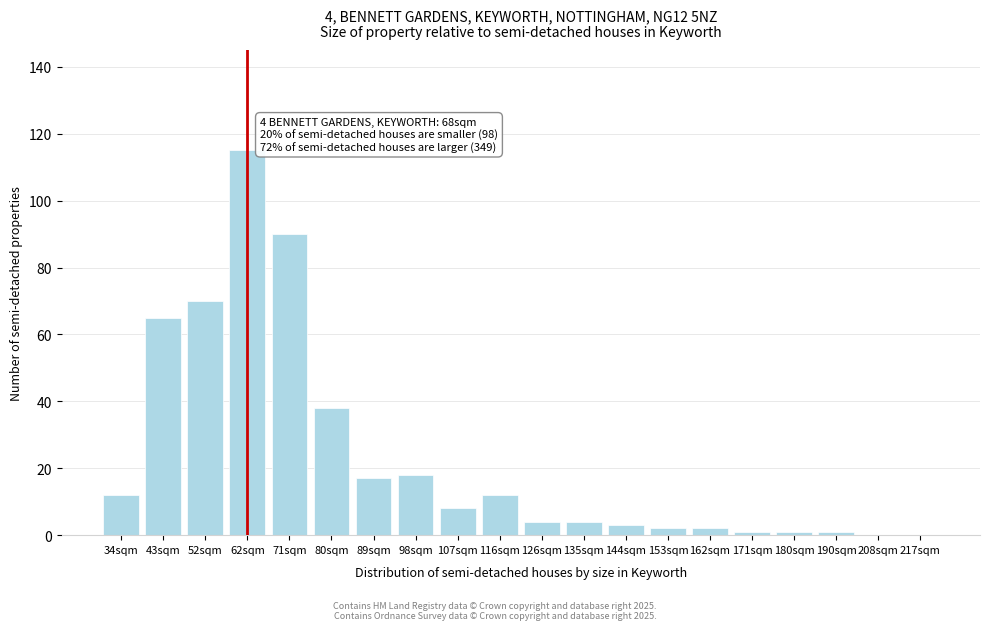

Reading left to right, transcribe all the data shown in this chart.

34sqm=12	43sqm=65	52sqm=70	62sqm=115	71sqm=90	80sqm=38	89sqm=17	98sqm=18	107sqm=8	116sqm=12	126sqm=4	135sqm=4	144sqm=3	153sqm=2	162sqm=2	171sqm=1	180sqm=1	190sqm=1	208sqm=0	217sqm=0